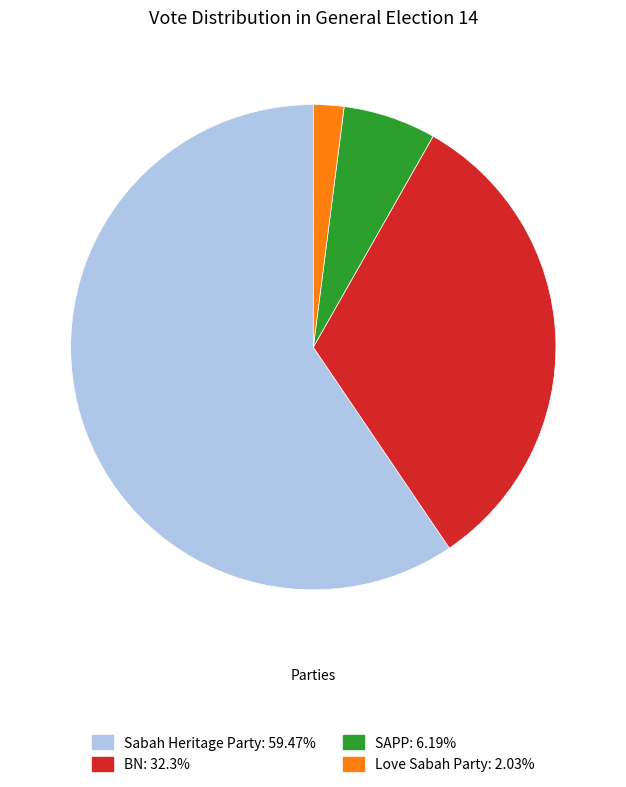

What is the ratio of the value at BN to the value at Sabah Heritage Party?

0.5